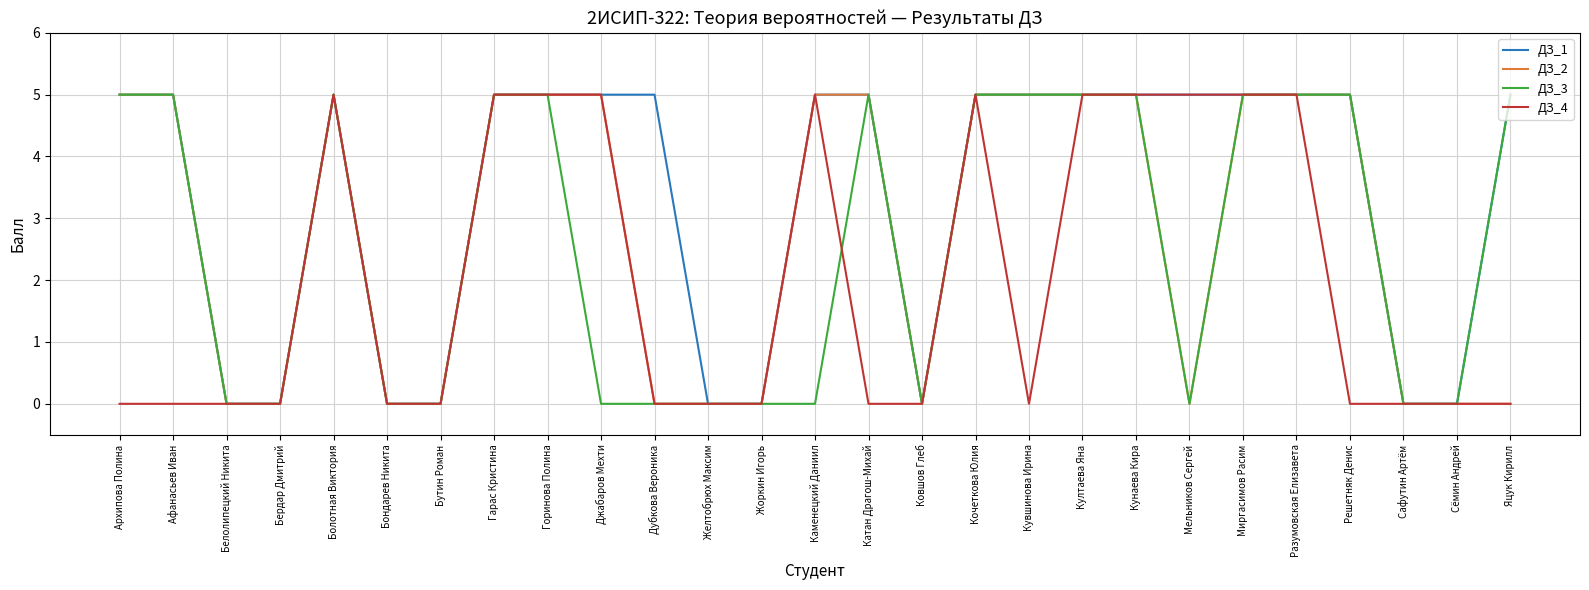

True or false: ДЗ_2 has a value of -2 at Сафутин Артём.

False